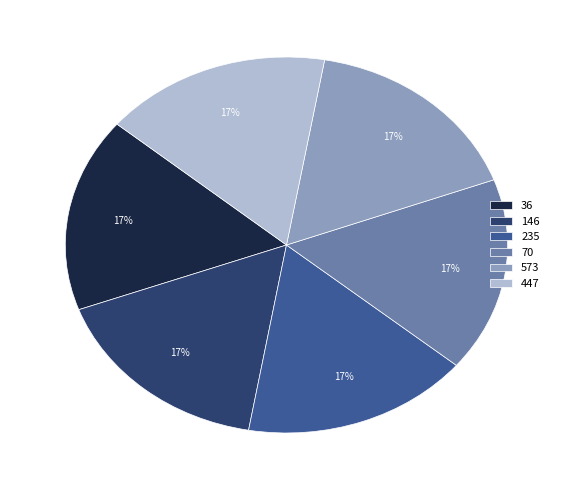

True or false: 36 accounts for 17% of the total.

True